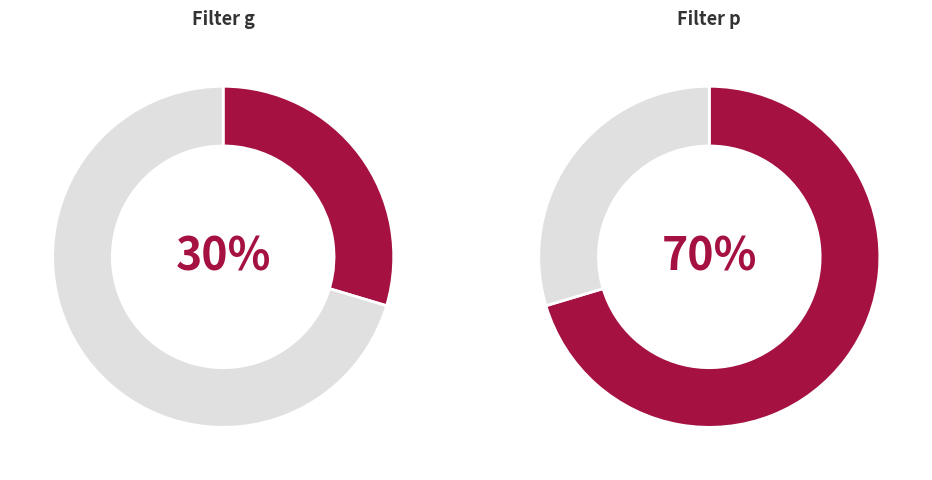

Is there any slice that represents more than half of the pie?

Yes